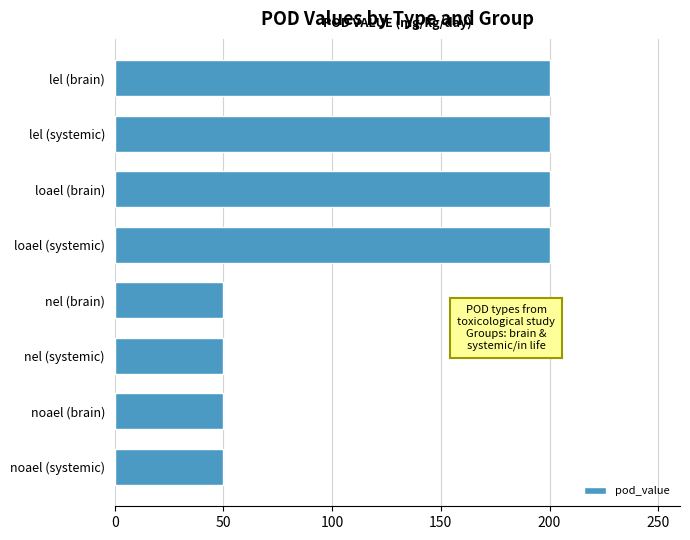

What is the greatest value displayed?

200